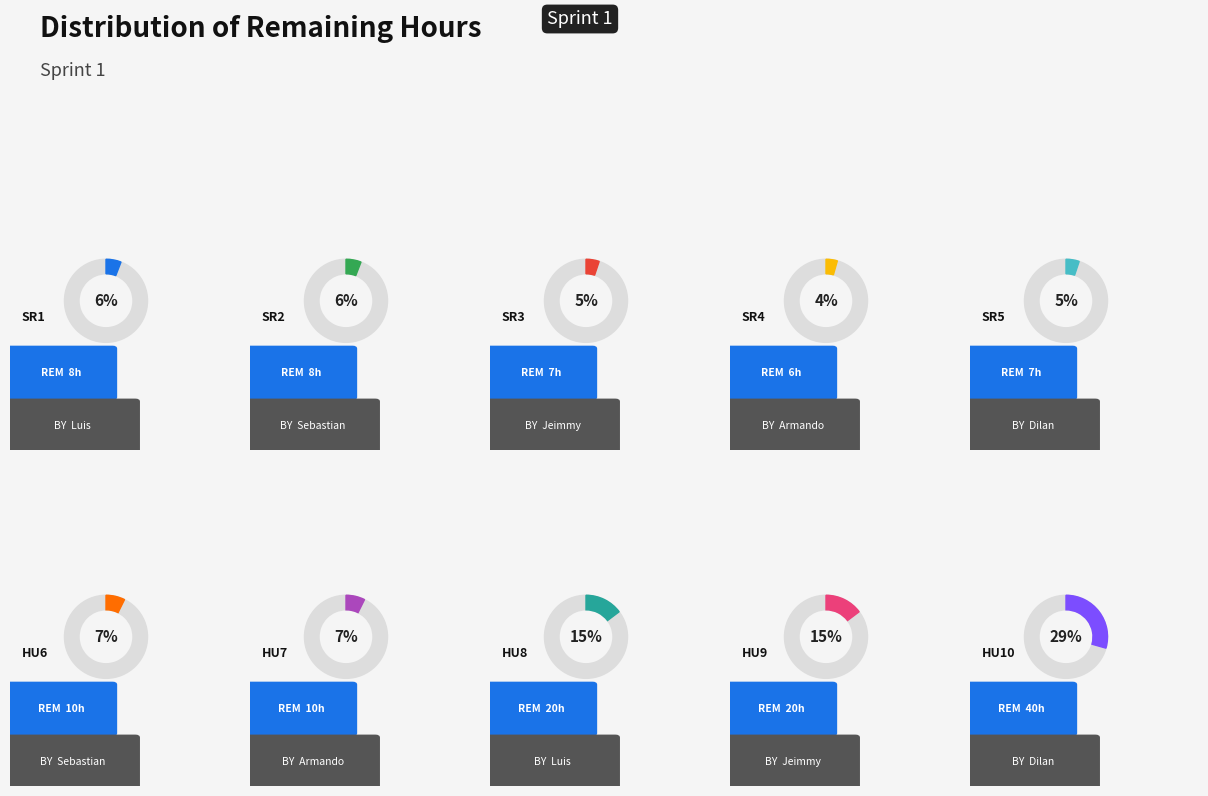

True or false: HU7 (Armando) accounts for 15% of the total.

False